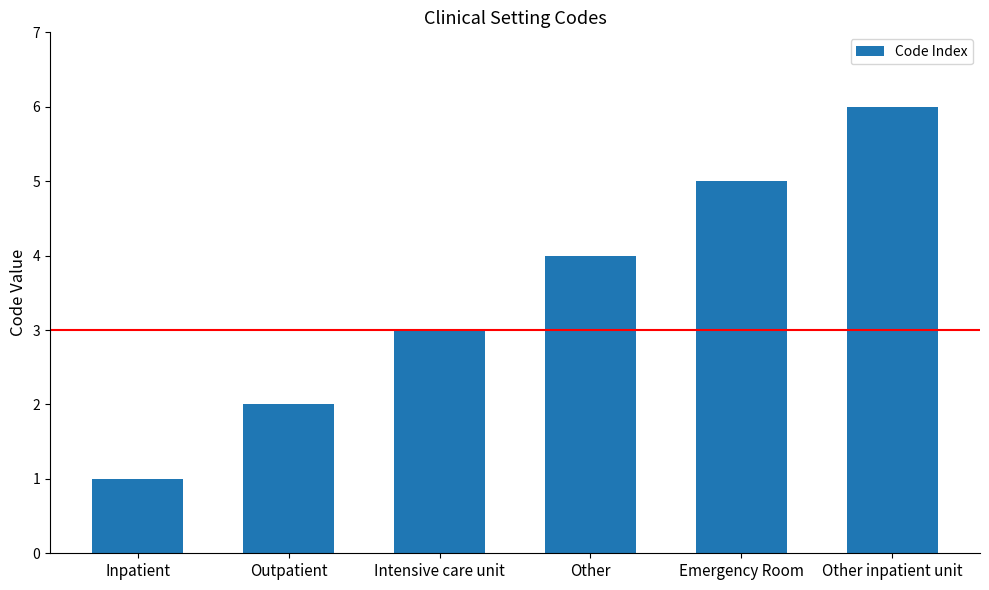

Are the bars horizontal?

No